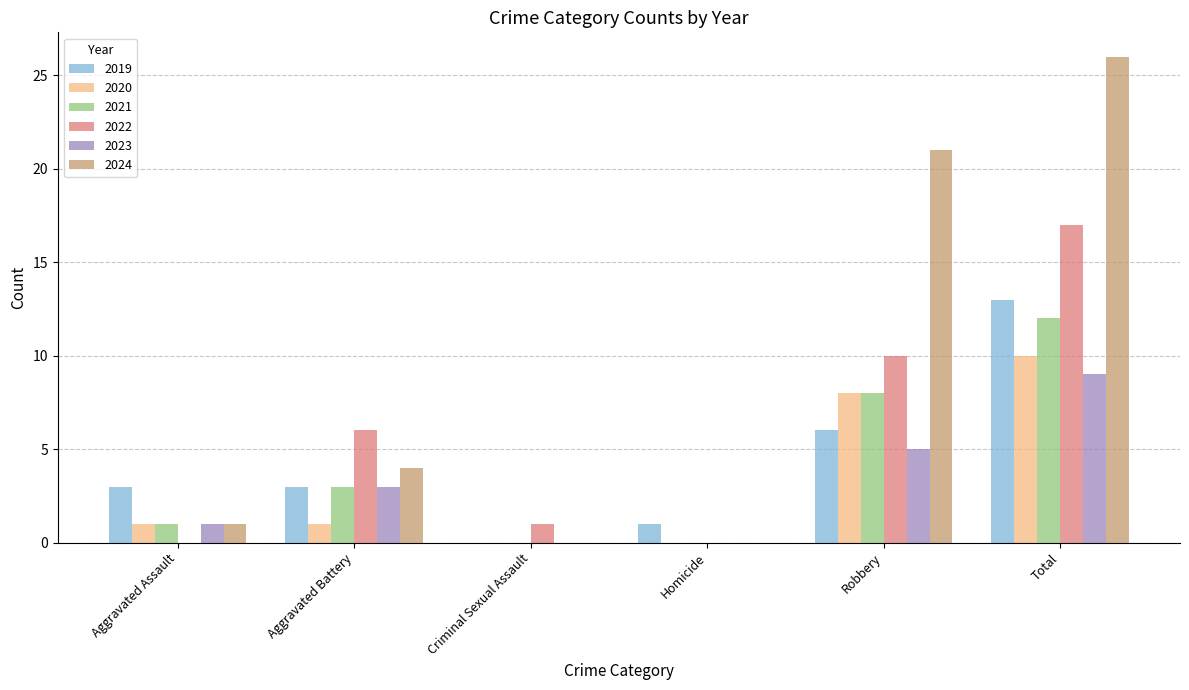

Which series has the largest total across all categories?

2024